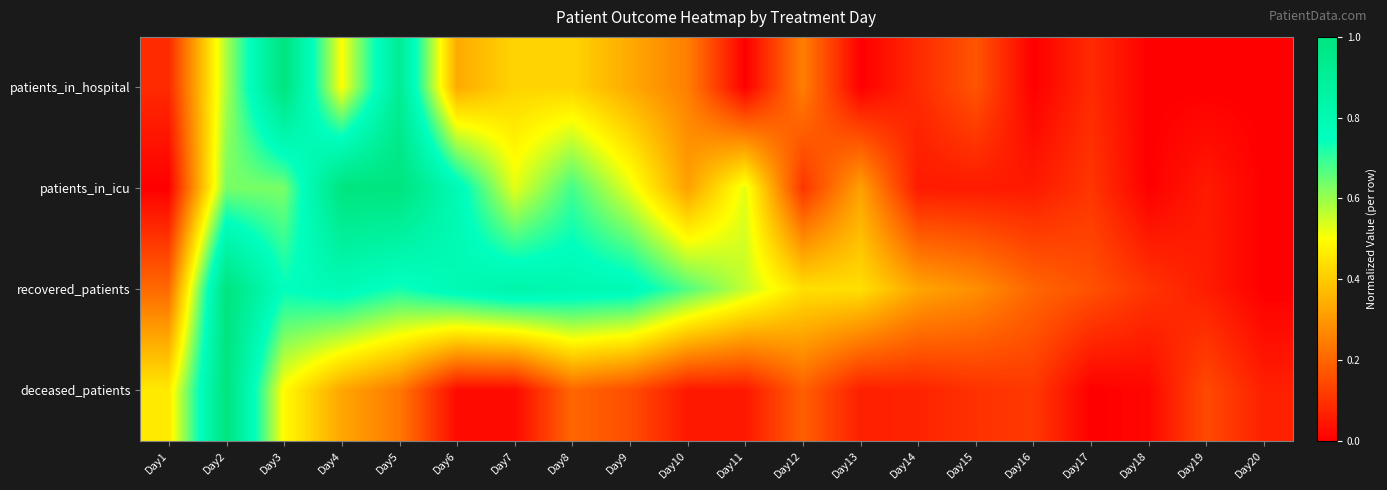

How many series are shown in this chart?

4